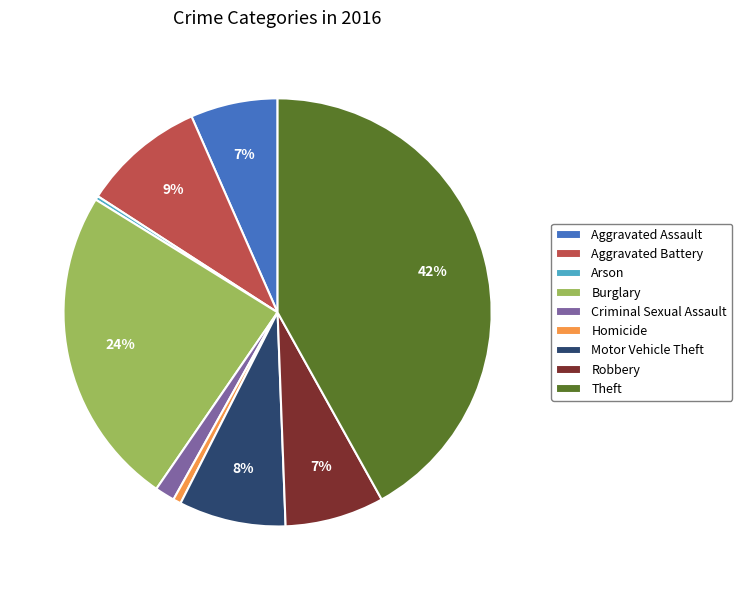

Is it true that Aggravated Assault is 14% of the pie?

False